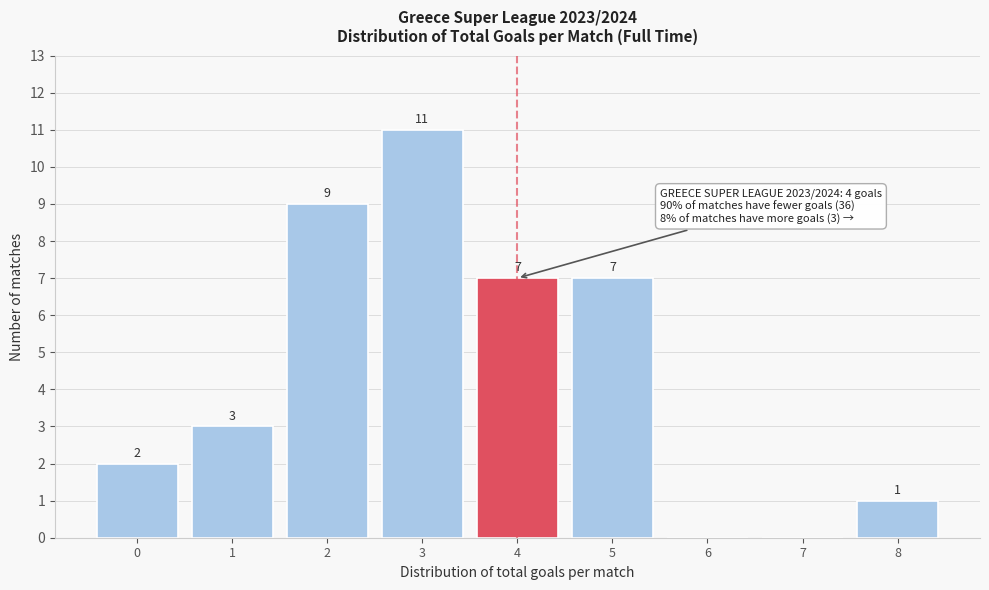

Reading left to right, what are all the values shown in this chart?

0=2	1=3	2=9	3=11	4=7	5=7	6=0	7=0	8=1